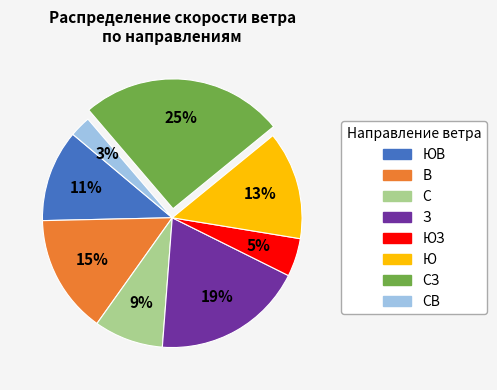

To the nearest percent, what is the average slice percentage?

12%